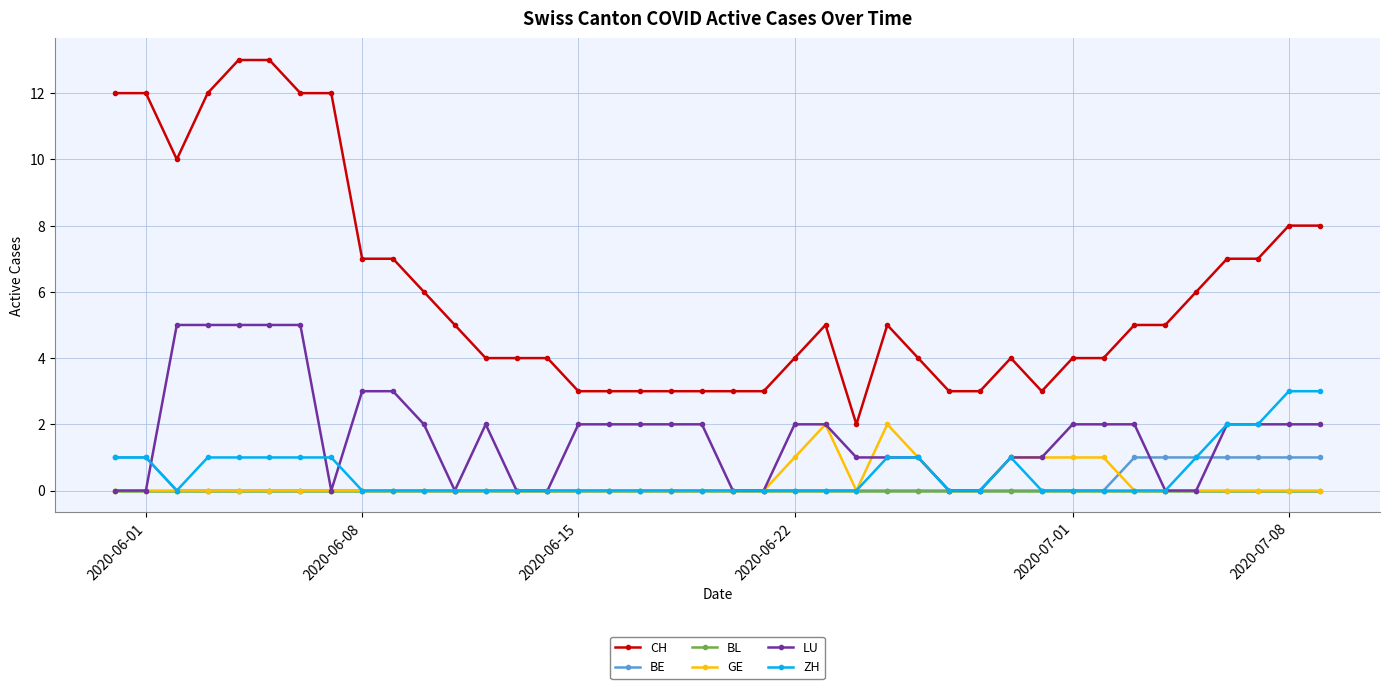

List the series in order of their peak value, lowest first.

BL, BE, GE, ZH, LU, CH